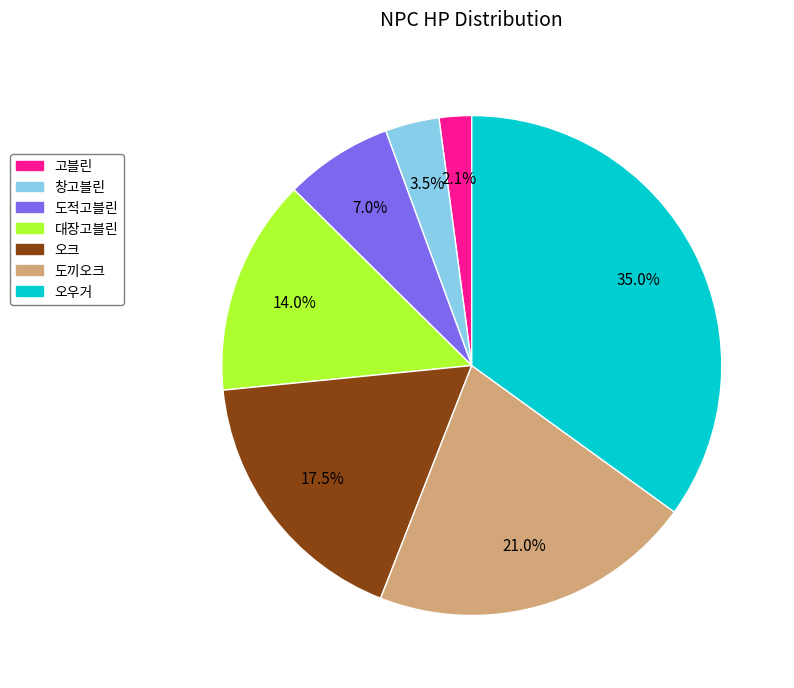

To the nearest percent, what portion does 대장고블린 represent?

14%